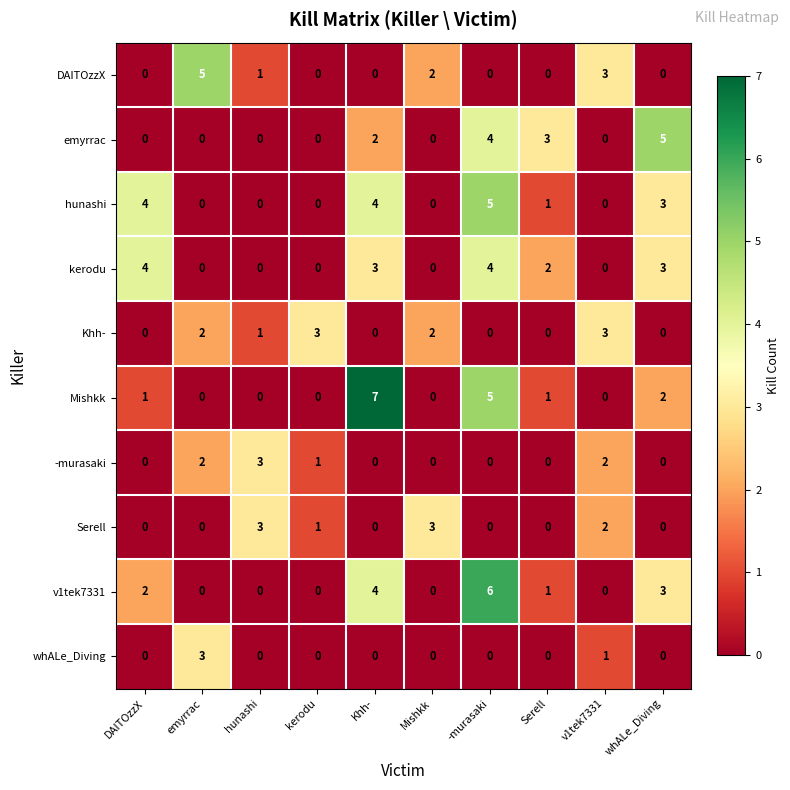

How many values in v1tek7331 are above zero?

5